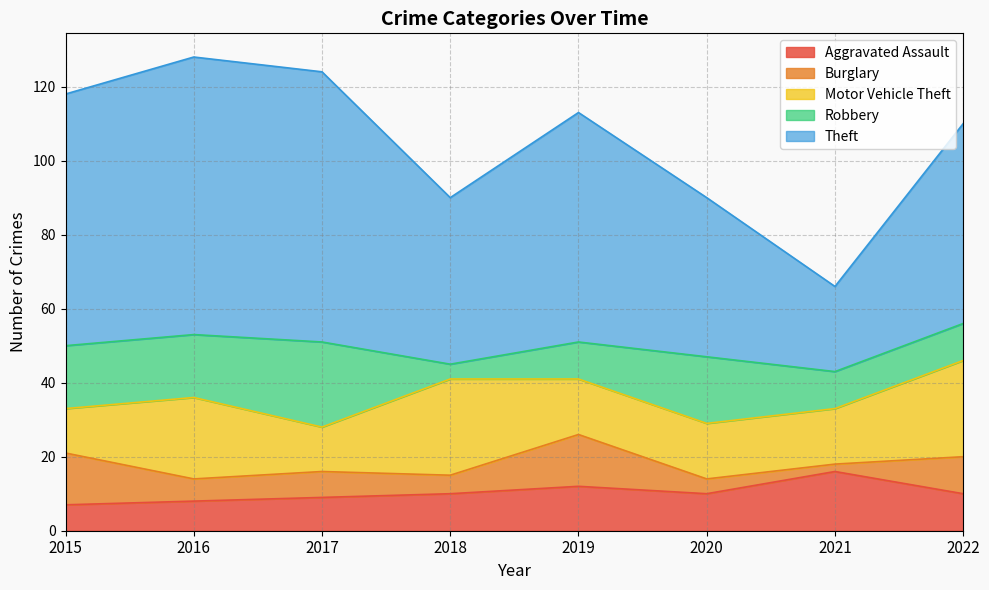

Reading left to right, list all the values displayed in this chart.

Aggravated Assault: 7	8	9	10	12	10	16	10
Burglary: 14	6	7	5	14	4	2	10
Motor Vehicle Theft: 12	22	12	26	15	15	15	26
Robbery: 17	17	23	4	10	18	10	10
Theft: 68	75	73	45	62	43	23	54